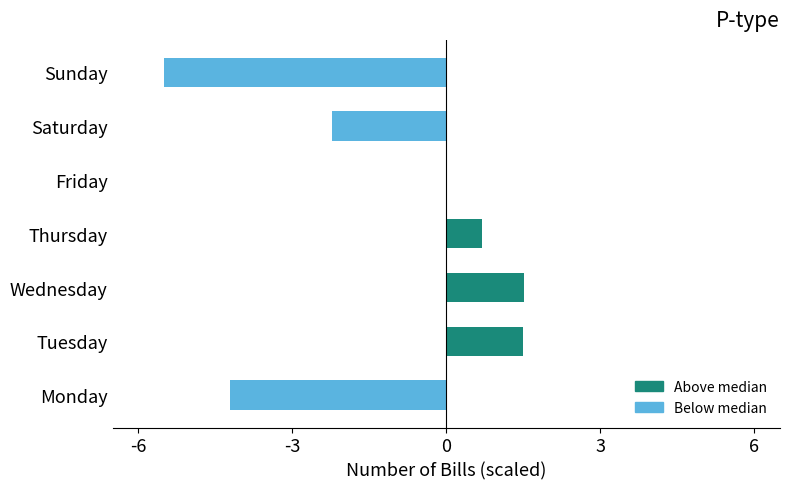

What is the maximum value shown in the chart?

1.5